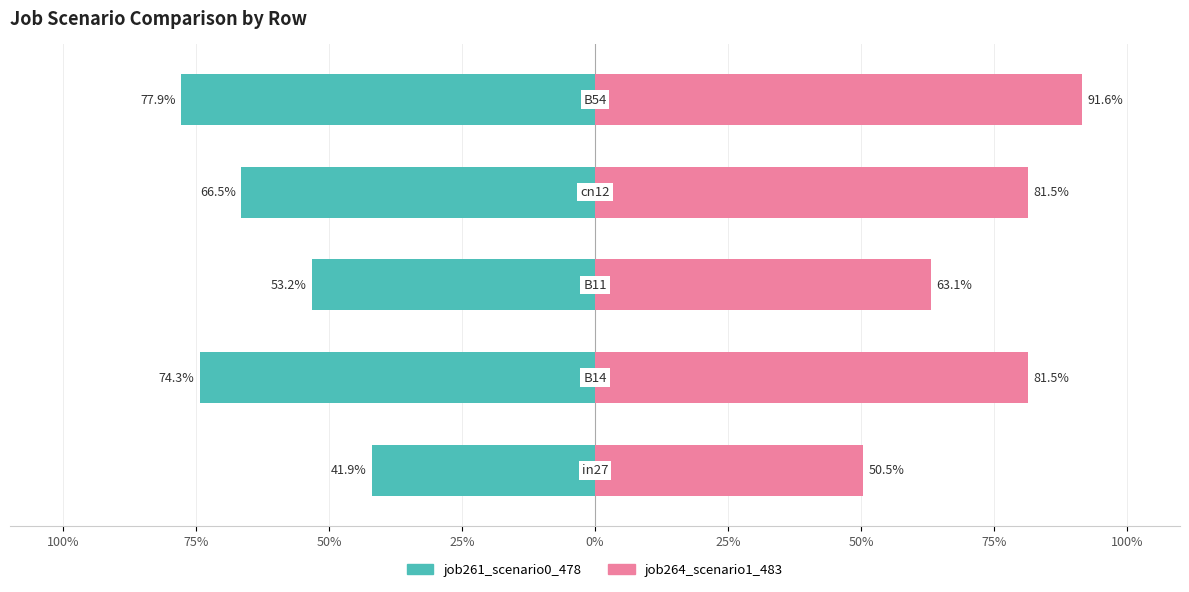

What is the average value of the job261_scenario0_478 series?

-0.6